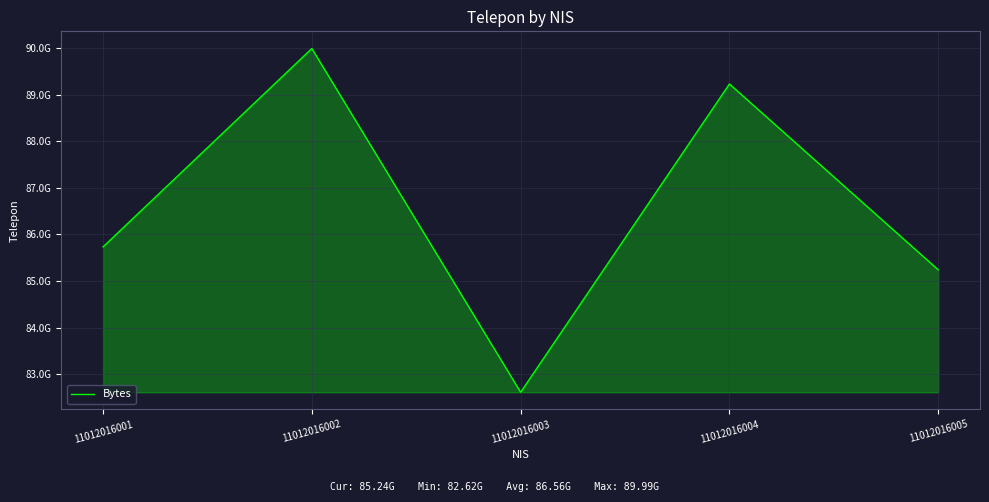

What is the greatest value displayed?

89987262516